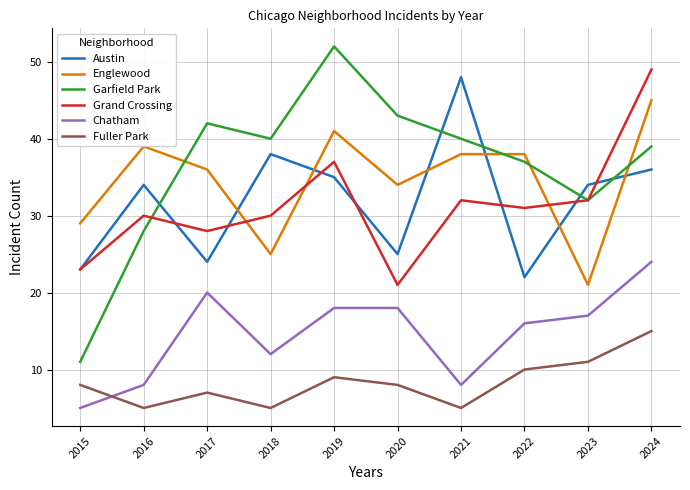

Reading right to left, extract all data points from this chart.

Austin: 2024=36	2023=34	2022=22	2021=48	2020=25	2019=35	2018=38	2017=24	2016=34	2015=23
Englewood: 2024=45	2023=21	2022=38	2021=38	2020=34	2019=41	2018=25	2017=36	2016=39	2015=29
Garfield Park: 2024=39	2023=32	2022=37	2021=40	2020=43	2019=52	2018=40	2017=42	2016=28	2015=11
Grand Crossing: 2024=49	2023=32	2022=31	2021=32	2020=21	2019=37	2018=30	2017=28	2016=30	2015=23
Chatham: 2024=24	2023=17	2022=16	2021=8	2020=18	2019=18	2018=12	2017=20	2016=8	2015=5
Fuller Park: 2024=15	2023=11	2022=10	2021=5	2020=8	2019=9	2018=5	2017=7	2016=5	2015=8